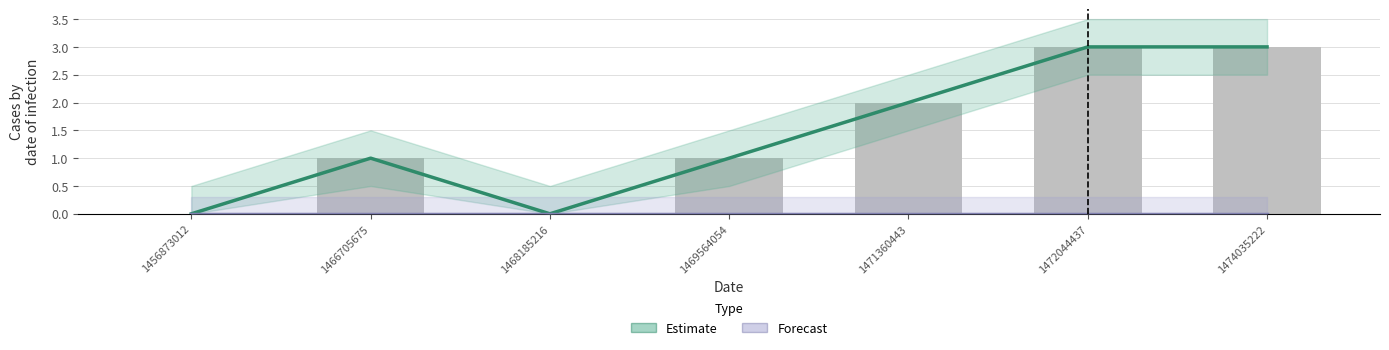

Which series has the widest spread of values?

Estimate